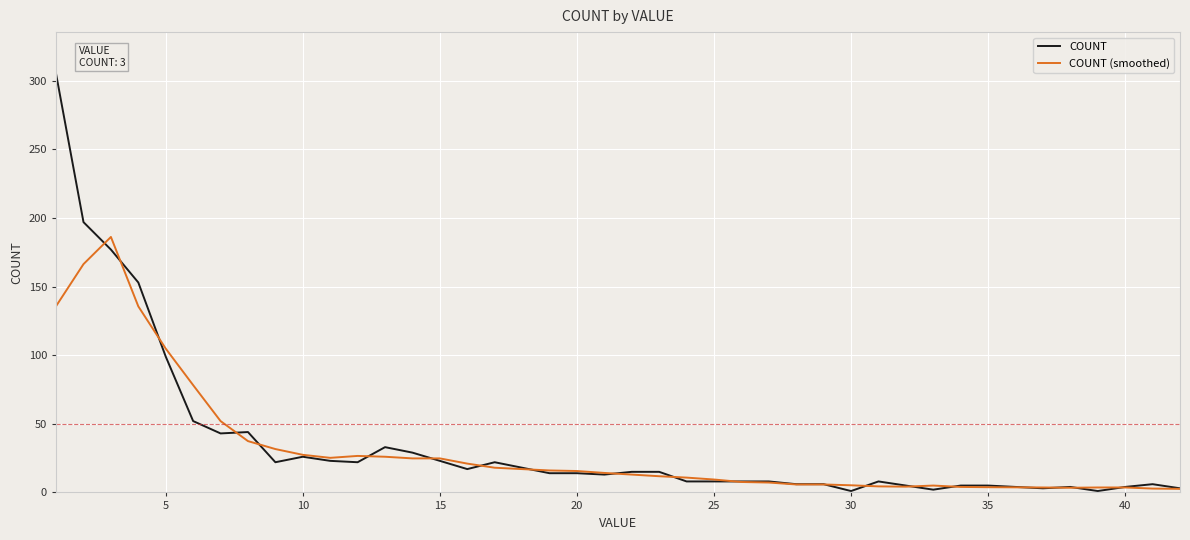

What is the maximum value shown in the chart?

305.0